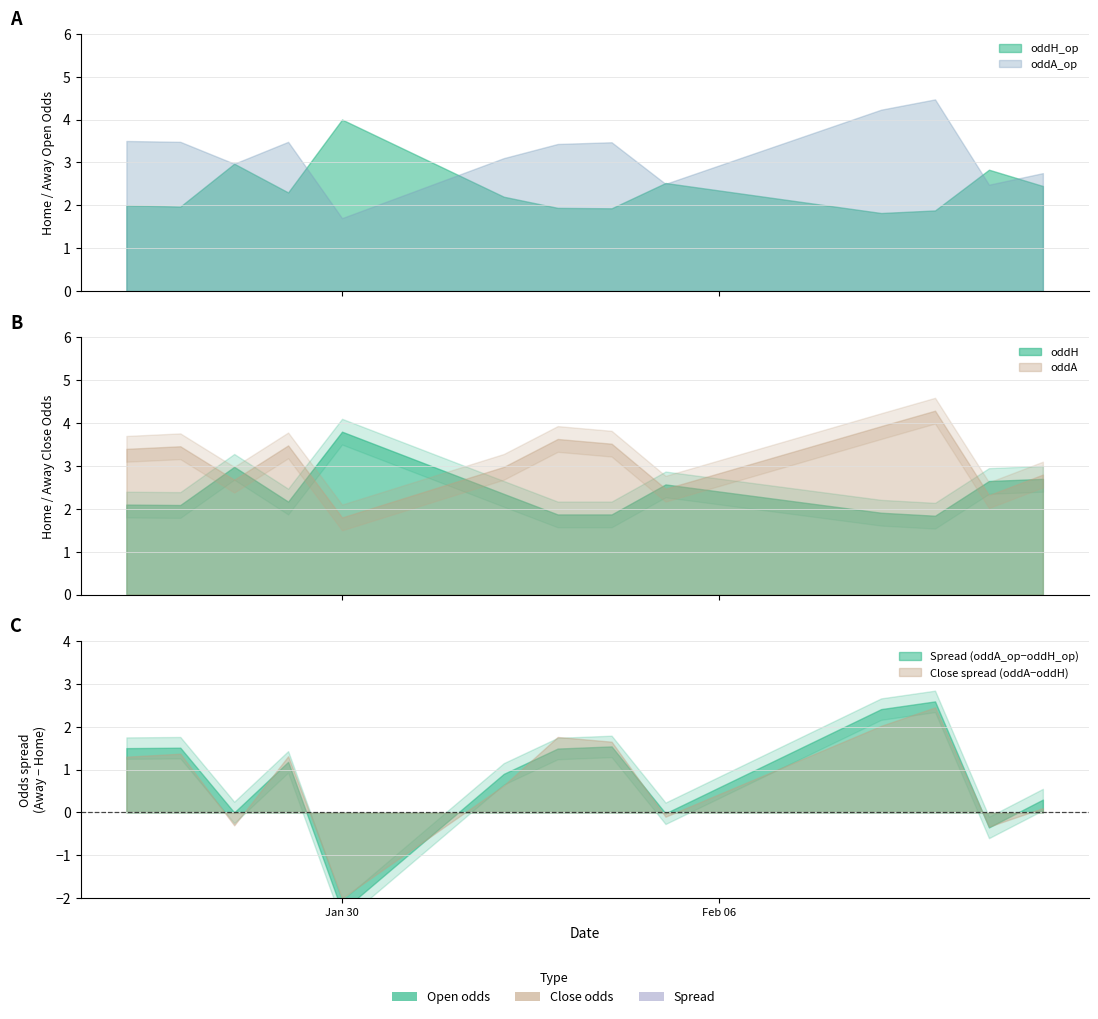

What is the difference between the maximum and minimum values in the oddH_op series?

2.2